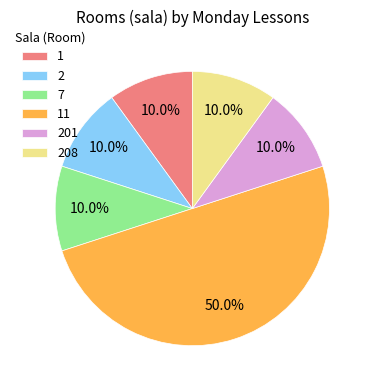

How many segments does this pie chart have?

6